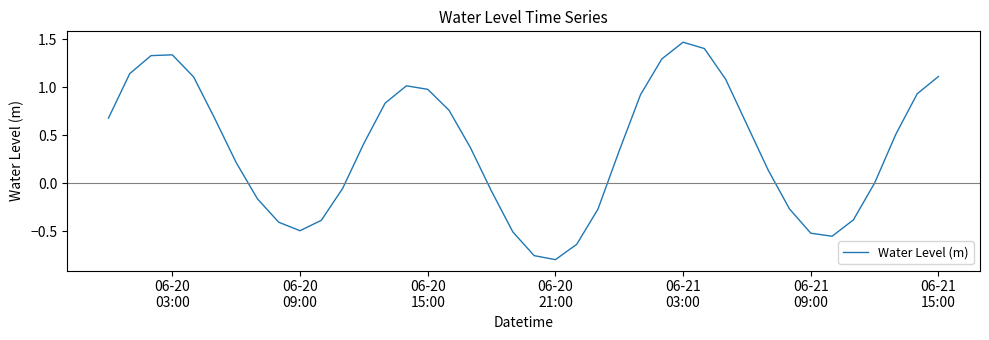

What is the difference between the maximum and minimum values?

2.3